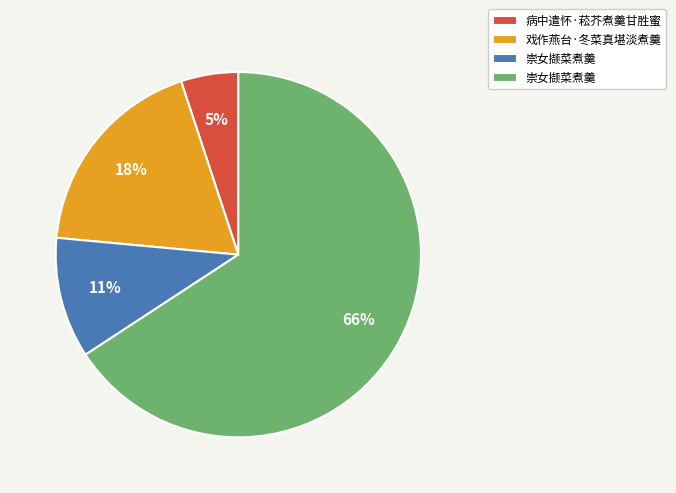

Is there any slice that represents more than half of the pie?

Yes